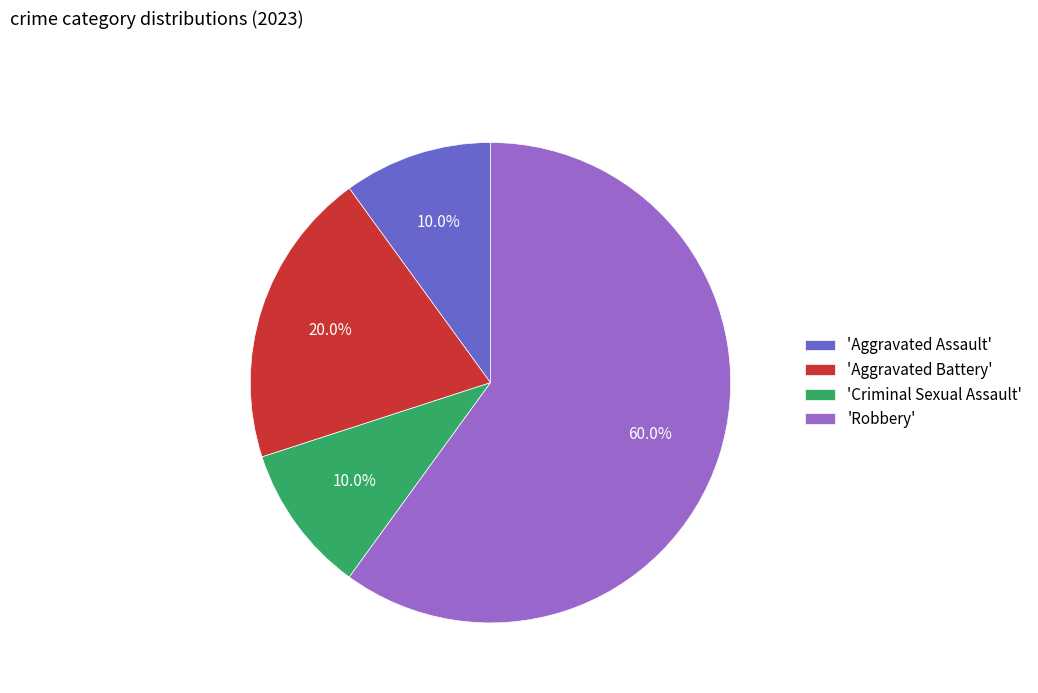

How much of the chart is everything except 'Aggravated Assault'?

90.0%